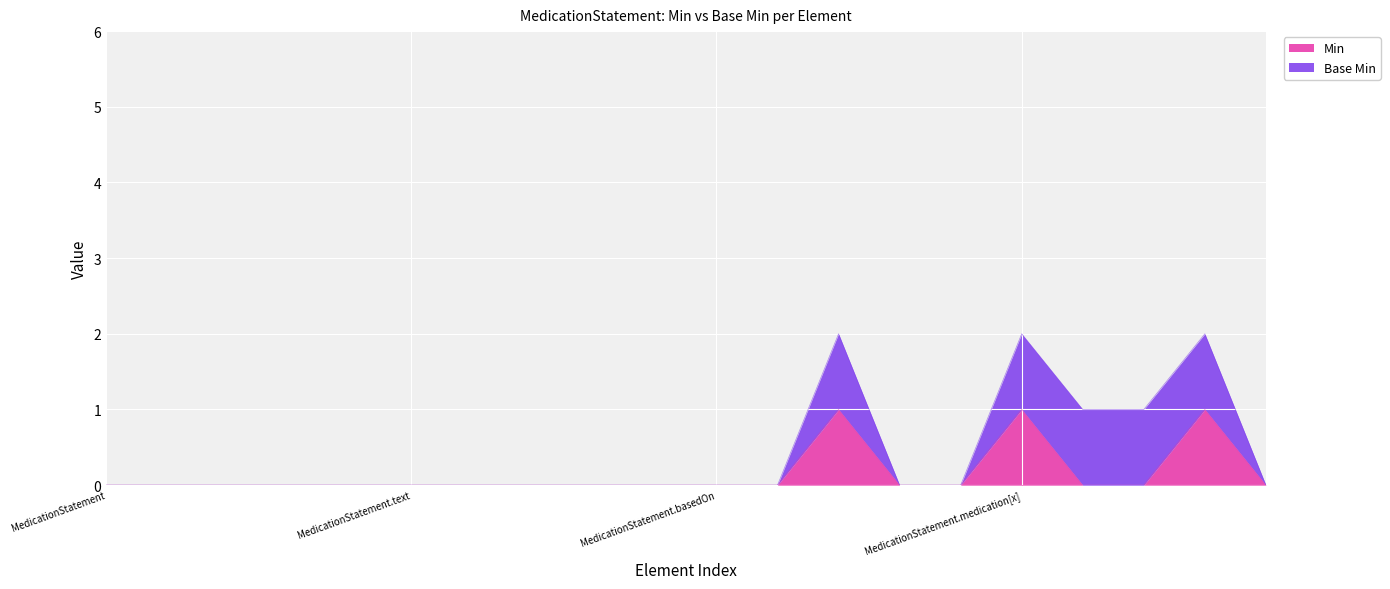

How many values exceed 0?

3